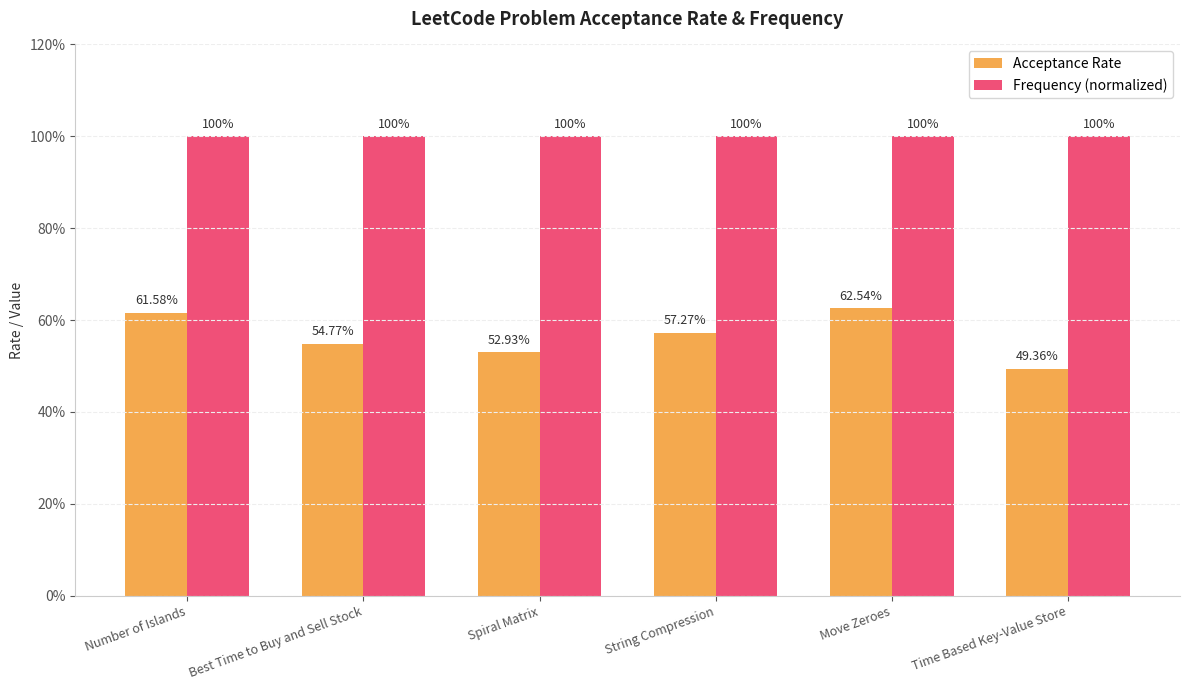

List the series in order of their overall mean, highest first.

Frequency (normalized), Acceptance Rate